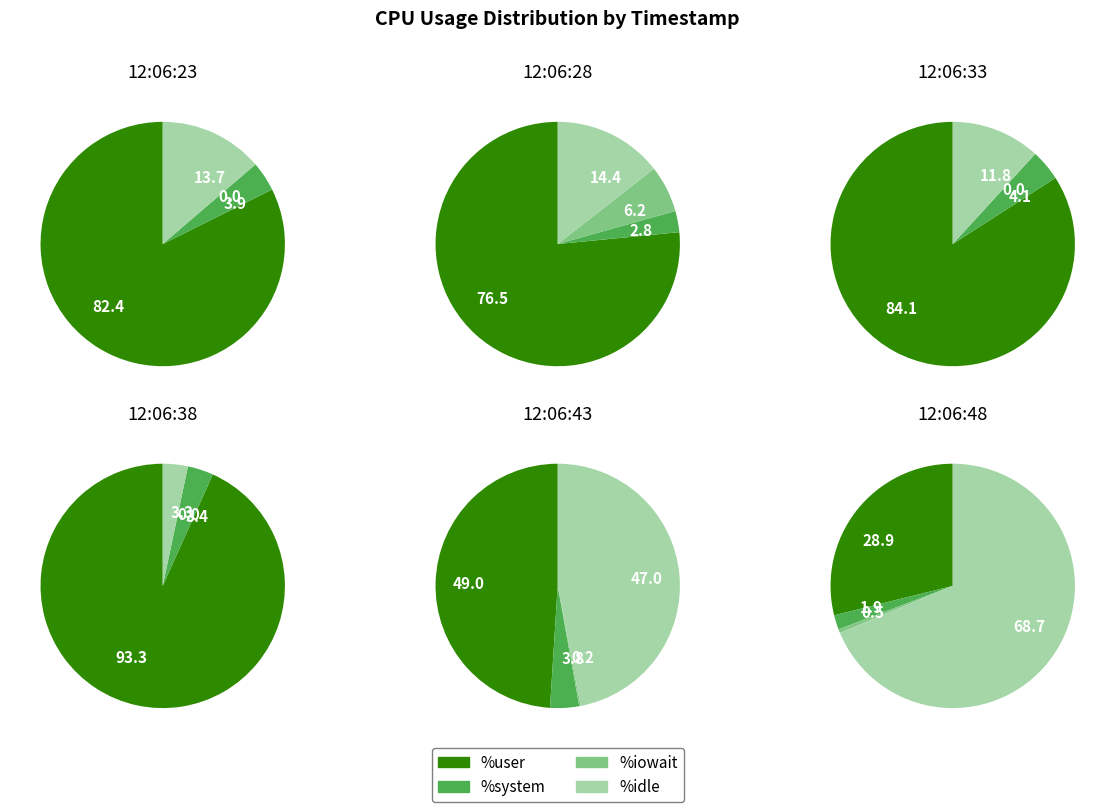

Do 12:06:28 and 12:06:48 together represent more than half of the pie?

No